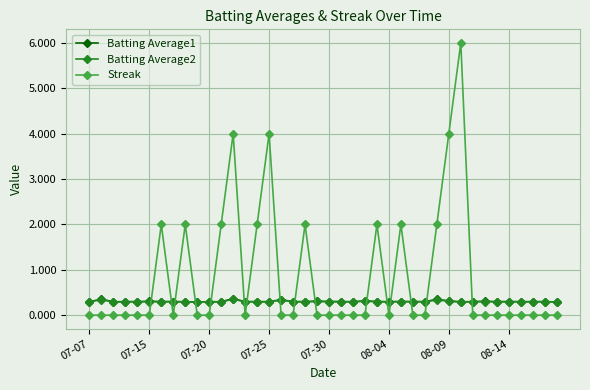

True or false: Streak and Batting Average1 intersect in this chart.

True